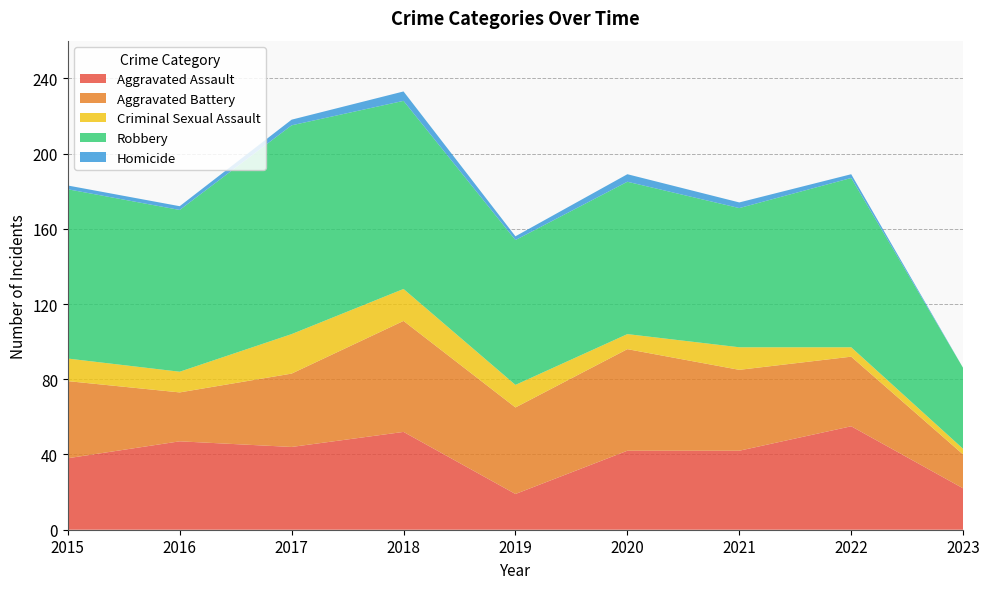

Reading left to right, what are all the values shown in this chart?

Aggravated Assault: 2015=38	2016=47	2017=44	2018=52	2019=19	2020=42	2021=42	2022=55	2023=22
Aggravated Battery: 2015=41	2016=26	2017=39	2018=59	2019=46	2020=54	2021=43	2022=37	2023=18
Criminal Sexual Assault: 2015=12	2016=11	2017=21	2018=17	2019=12	2020=8	2021=12	2022=5	2023=3
Robbery: 2015=90	2016=86	2017=111	2018=100	2019=77	2020=81	2021=74	2022=90	2023=43
Homicide: 2015=2	2016=2	2017=3	2018=5	2019=2	2020=4	2021=3	2022=2	2023=0